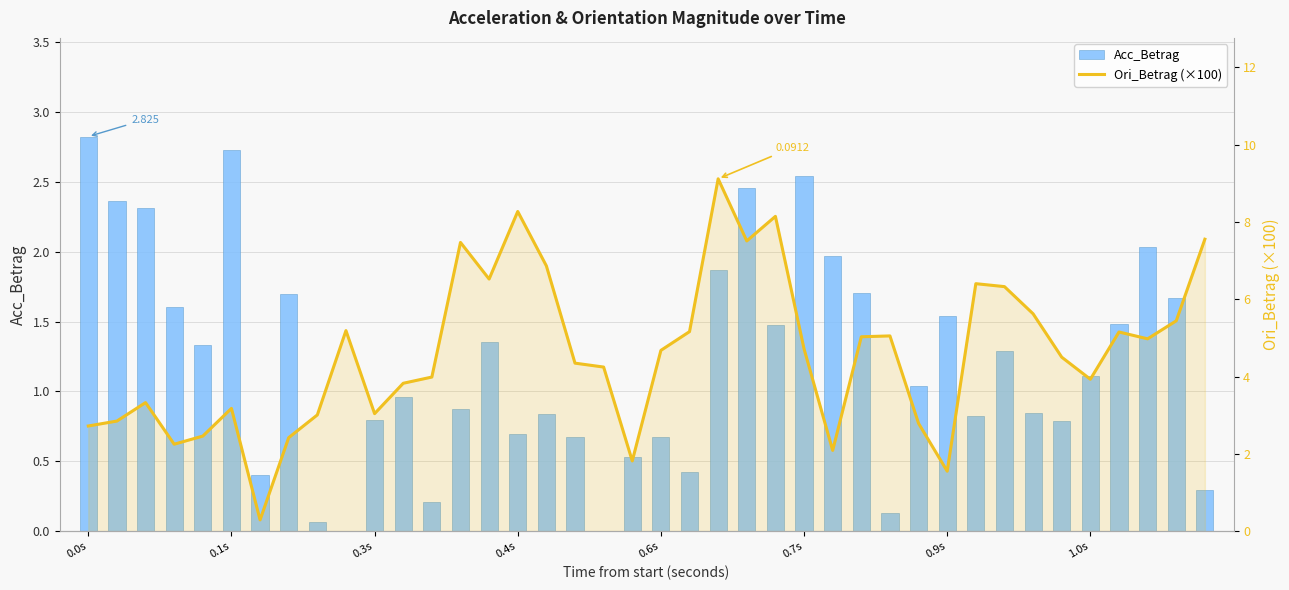

How many groups of bars are there?

40